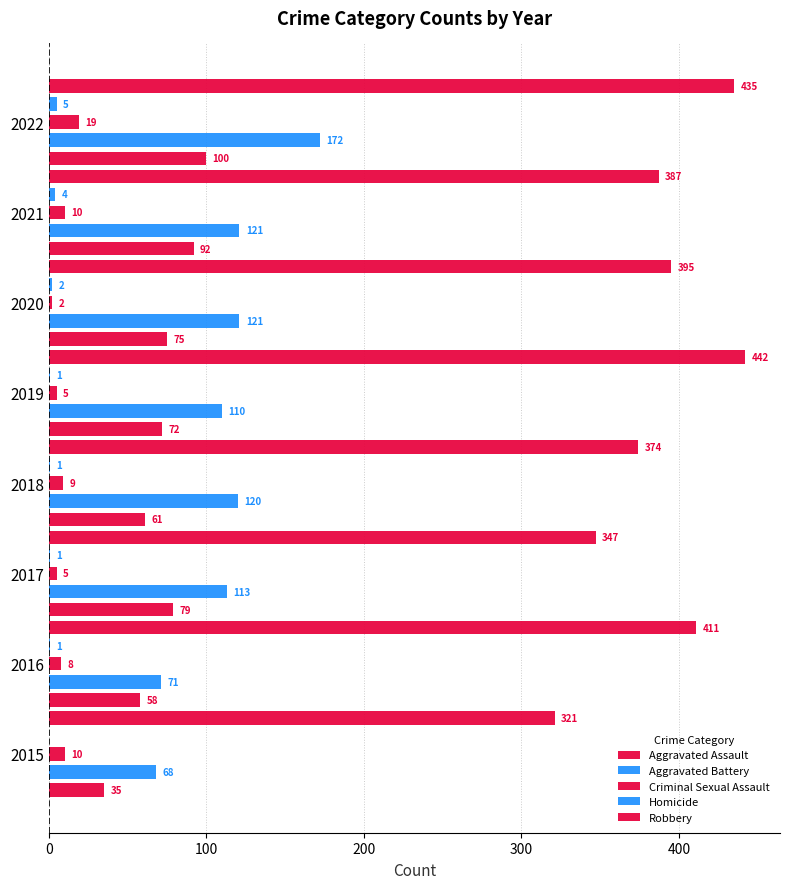

How many data points does each series have?

8